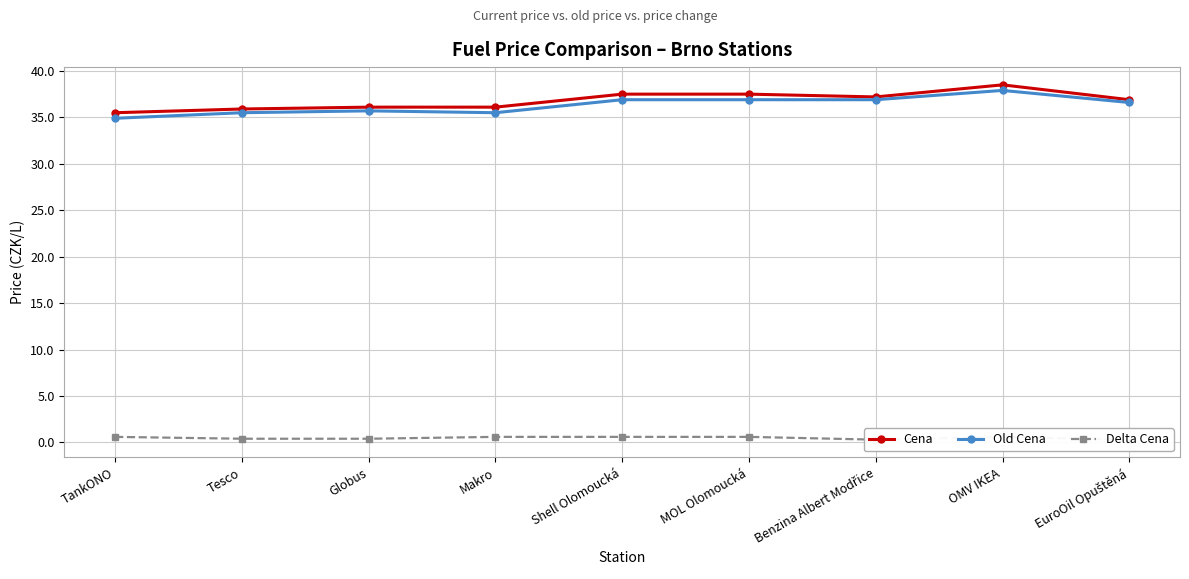

True or false: Old Cena and Delta Cena intersect in this chart.

False